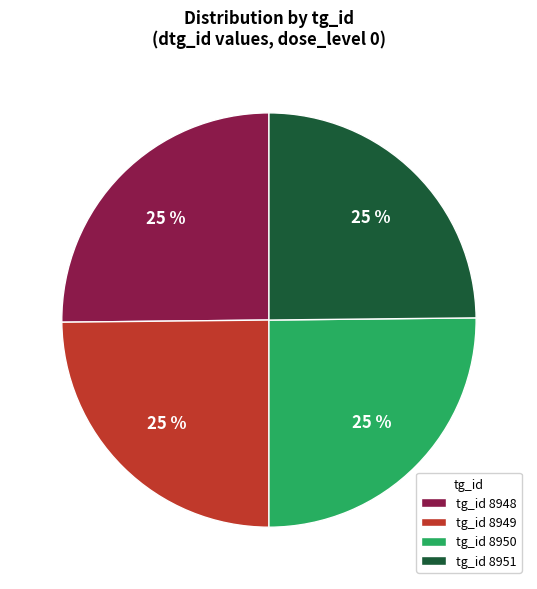

Is there a majority slice in this chart?

No